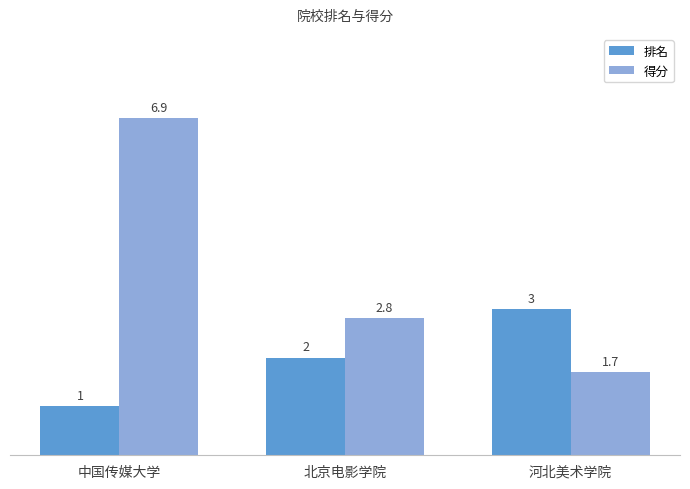

What is the sum of the 排名 values at 河北美术学院 and 中国传媒大学?

4.0